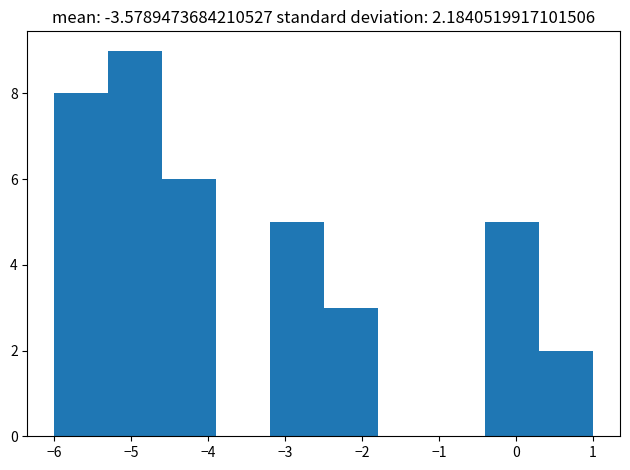

How tall is the bar that spans 0.3 to 1.0 on the x-axis? The values are not printed on the chart, so give them approximately, as read against the axis.

2